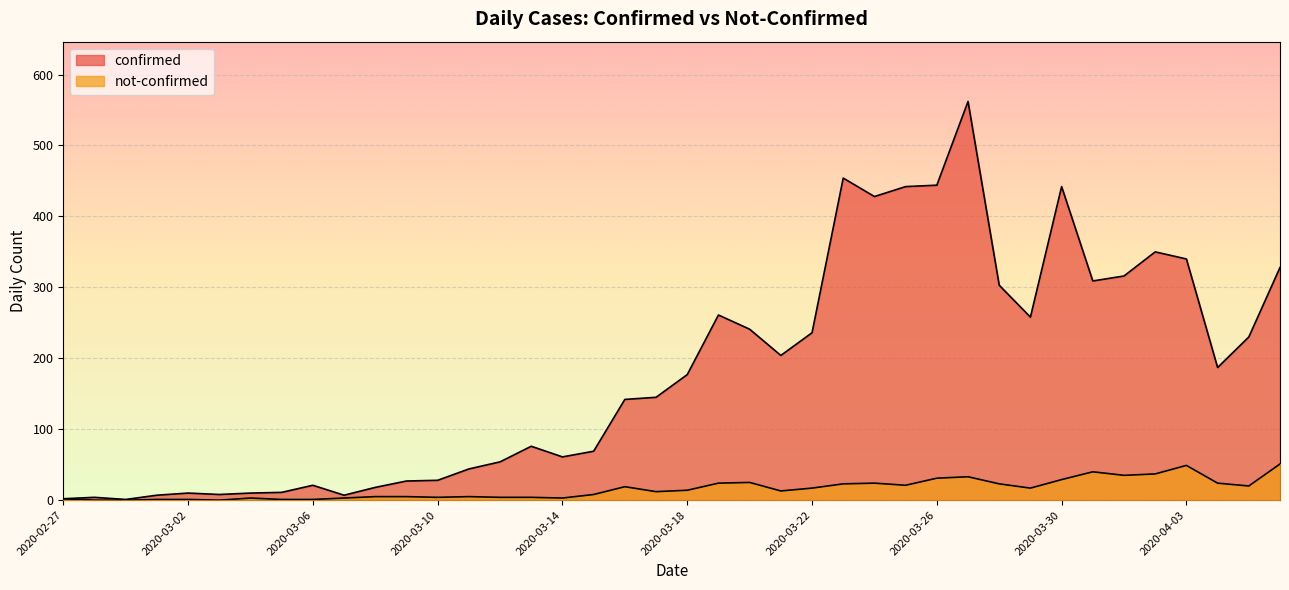

Rank the series by their average value, from highest to lowest.

confirmed, not-confirmed